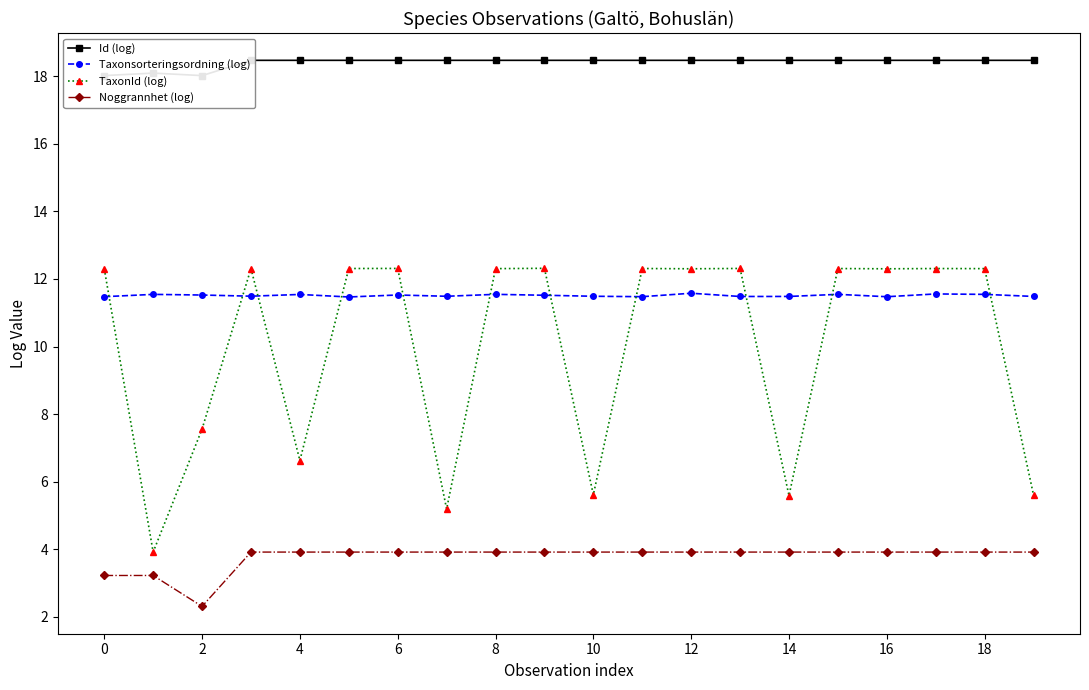

List the series in order of their peak value, highest first.

Id (log), TaxonId (log), Taxonsorteringsordning (log), Noggrannhet (log)